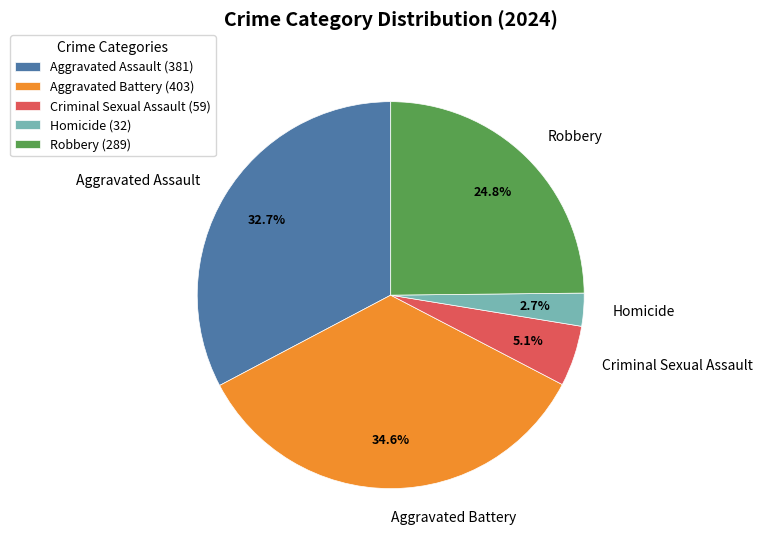

What percentage is the Homicide slice, to the nearest percent?

3%